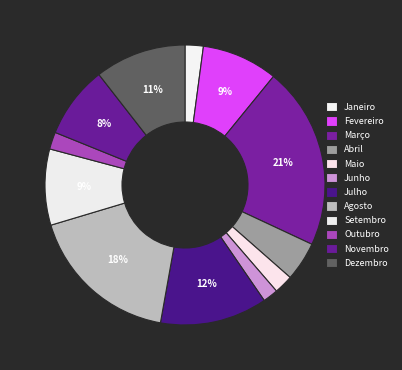

How many segments does this pie chart have?

12